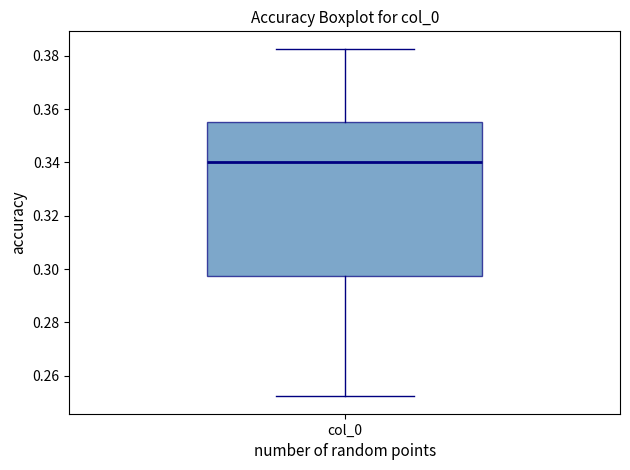

Where is the lower edge of the box for col_0 on the y-axis? The values are not printed on the chart, so give them approximately, as read against the axis.

0.298